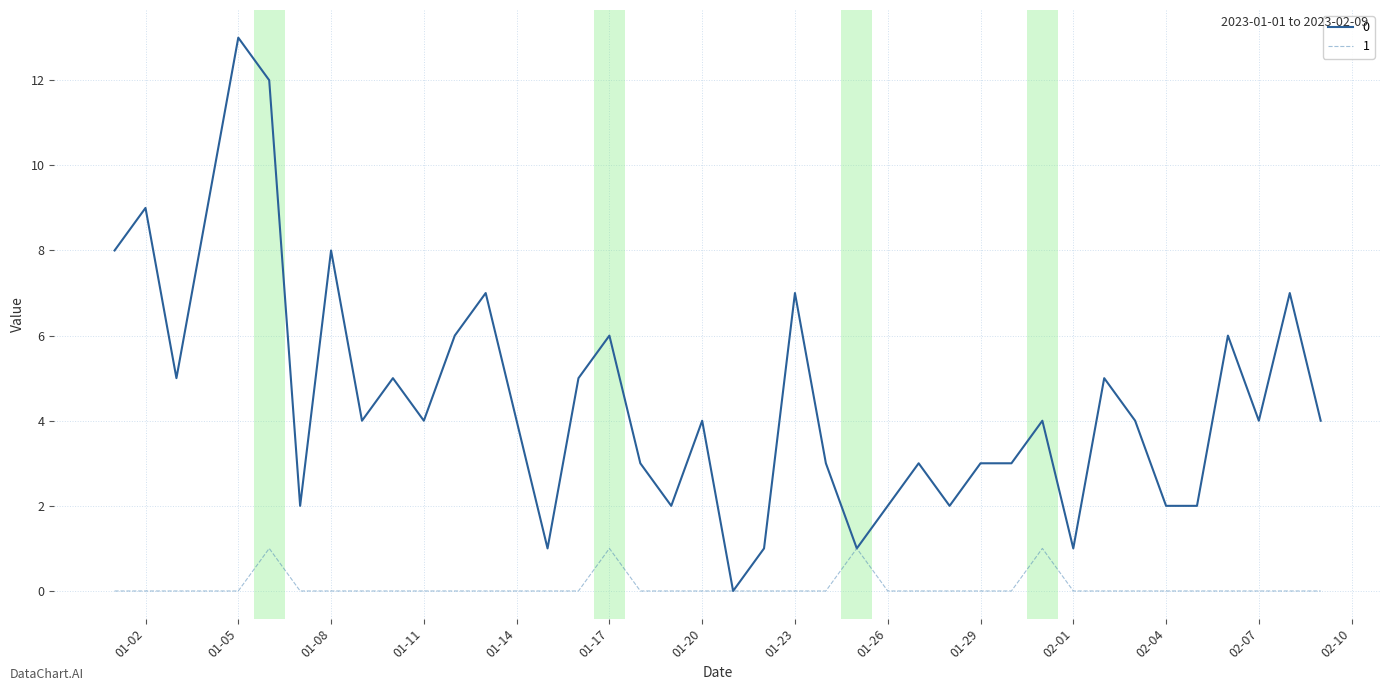

What is the maximum value shown in the chart?

13